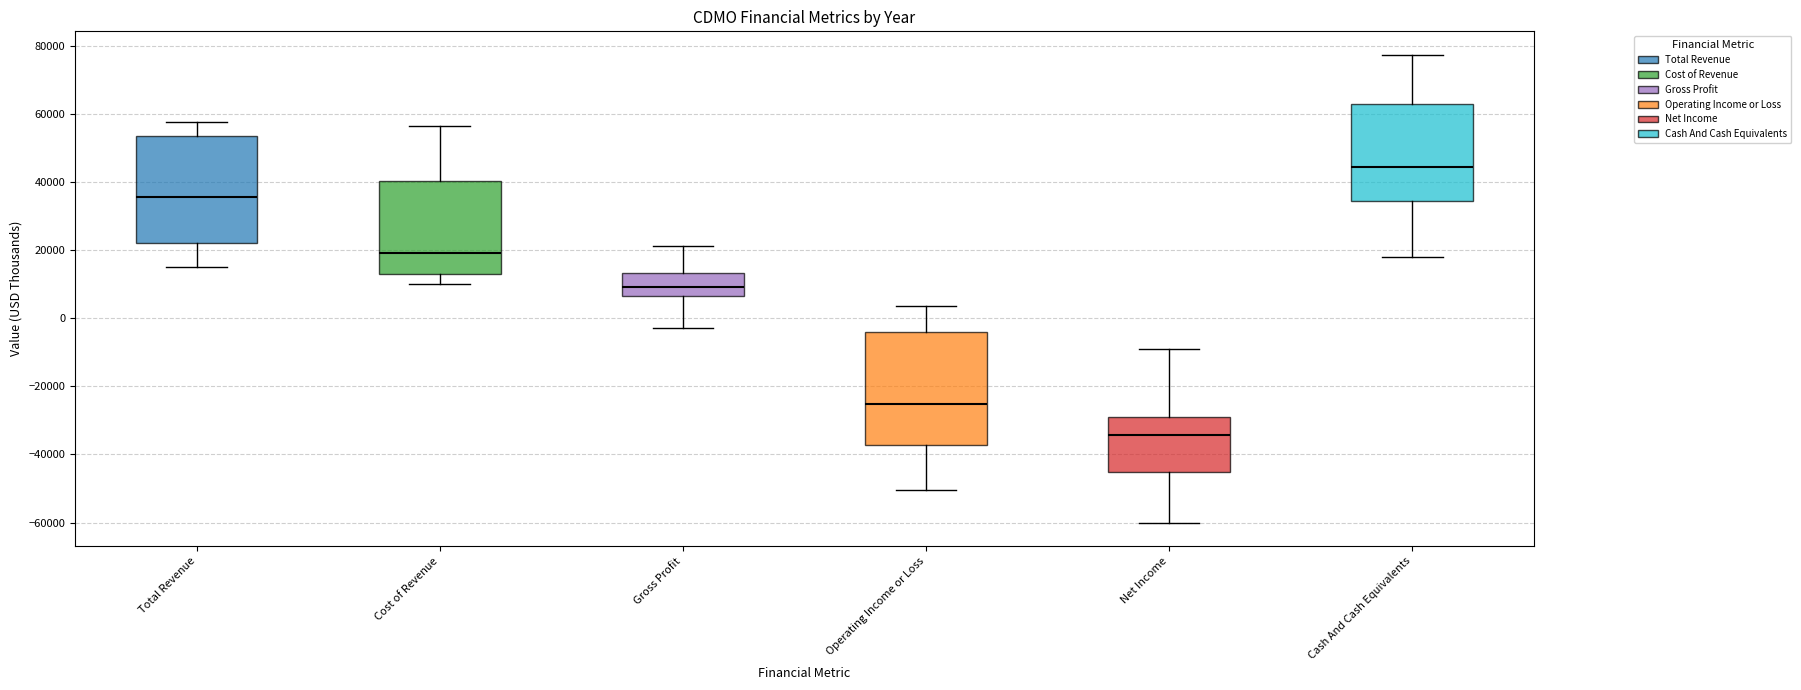

Reading left to right, read every box against the y-axis: the position of its median line, the range the box covers, and the ends of its whiskers. The values are not printed on the chart, so give them approximately, as read against the axis.

Total Revenue: median 36000, box 22000 to 54000, whiskers 16000 to 58000
Cost of Revenue: median 20000, box 12000 to 40000, whiskers 10000 to 56000
Gross Profit: median 10000, box 6000 to 14000, whiskers -2000 to 22000
Operating Income or Loss: median -26000, box -38000 to -4000, whiskers -50000 to 4000
Net Income: median -34000, box -46000 to -28000, whiskers -60000 to -8000
Cash And Cash Equivalents: median 44000, box 34000 to 64000, whiskers 18000 to 78000